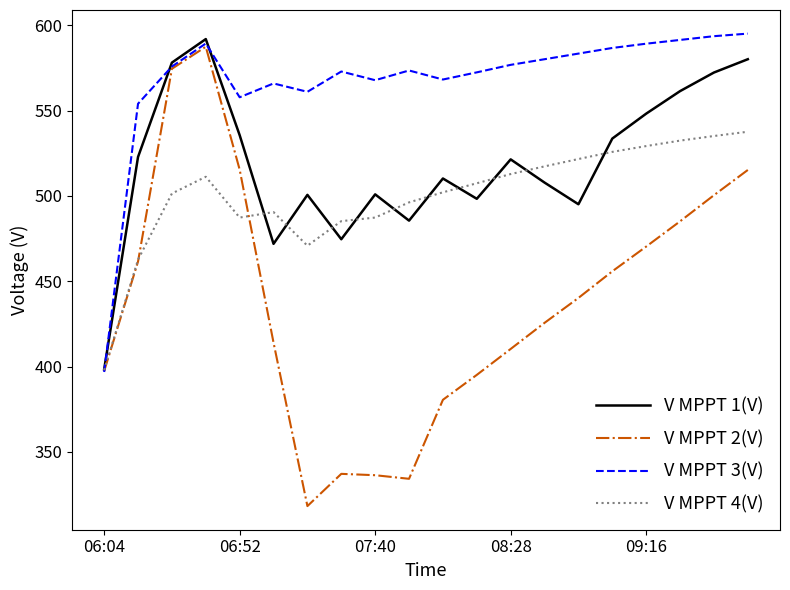

In V MPPT 1(V), how many points are higher than both neighbors (excluding endpoints)?

5